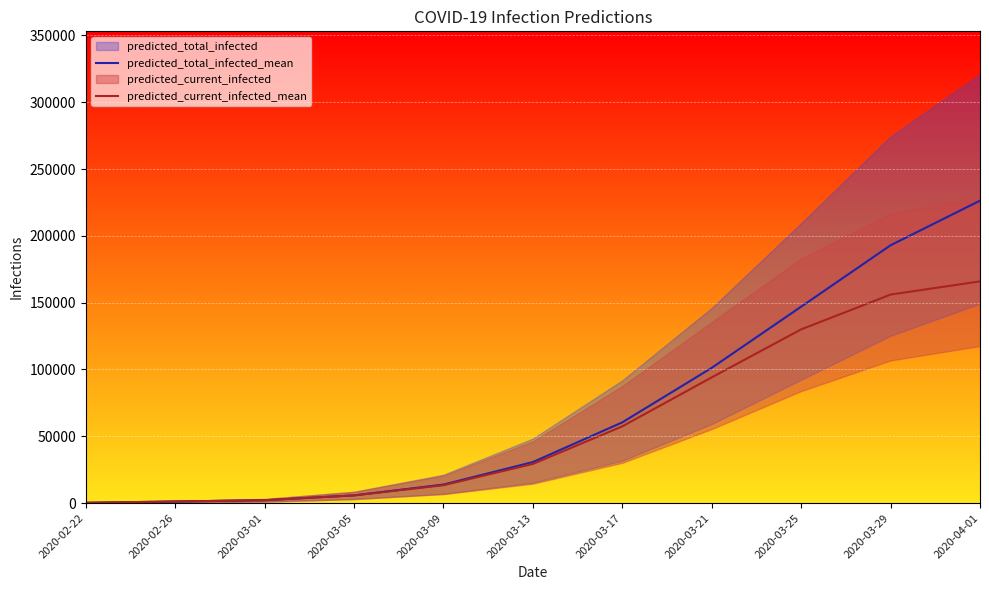

True or false: predicted_total_infected_mean has a value of 1184 at 2020-02-26.

True